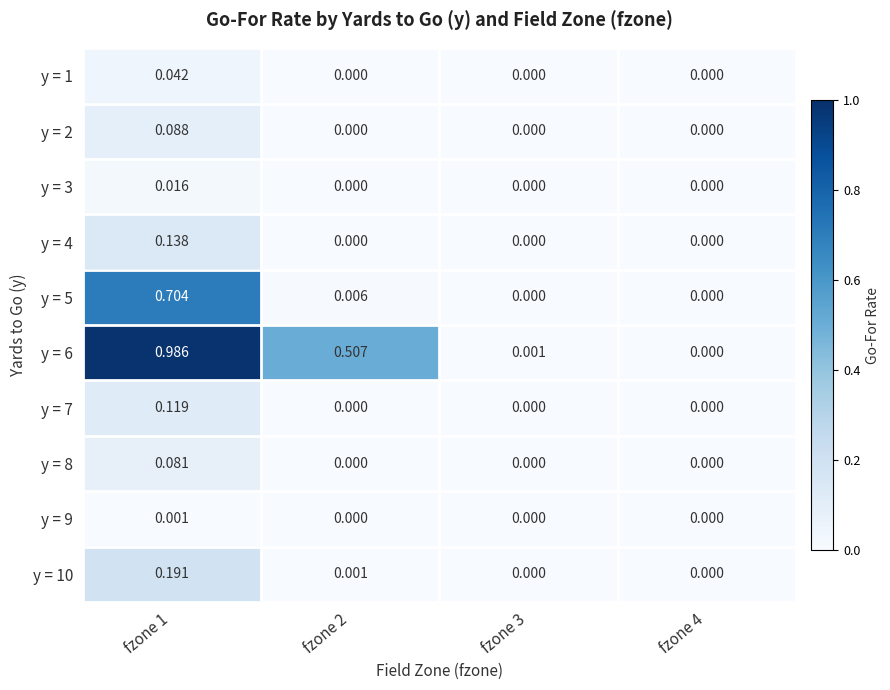

List the series in order of their peak value, highest first.

y = 6, y = 5, y = 10, y = 4, y = 7, y = 2, y = 8, y = 1, y = 3, y = 9